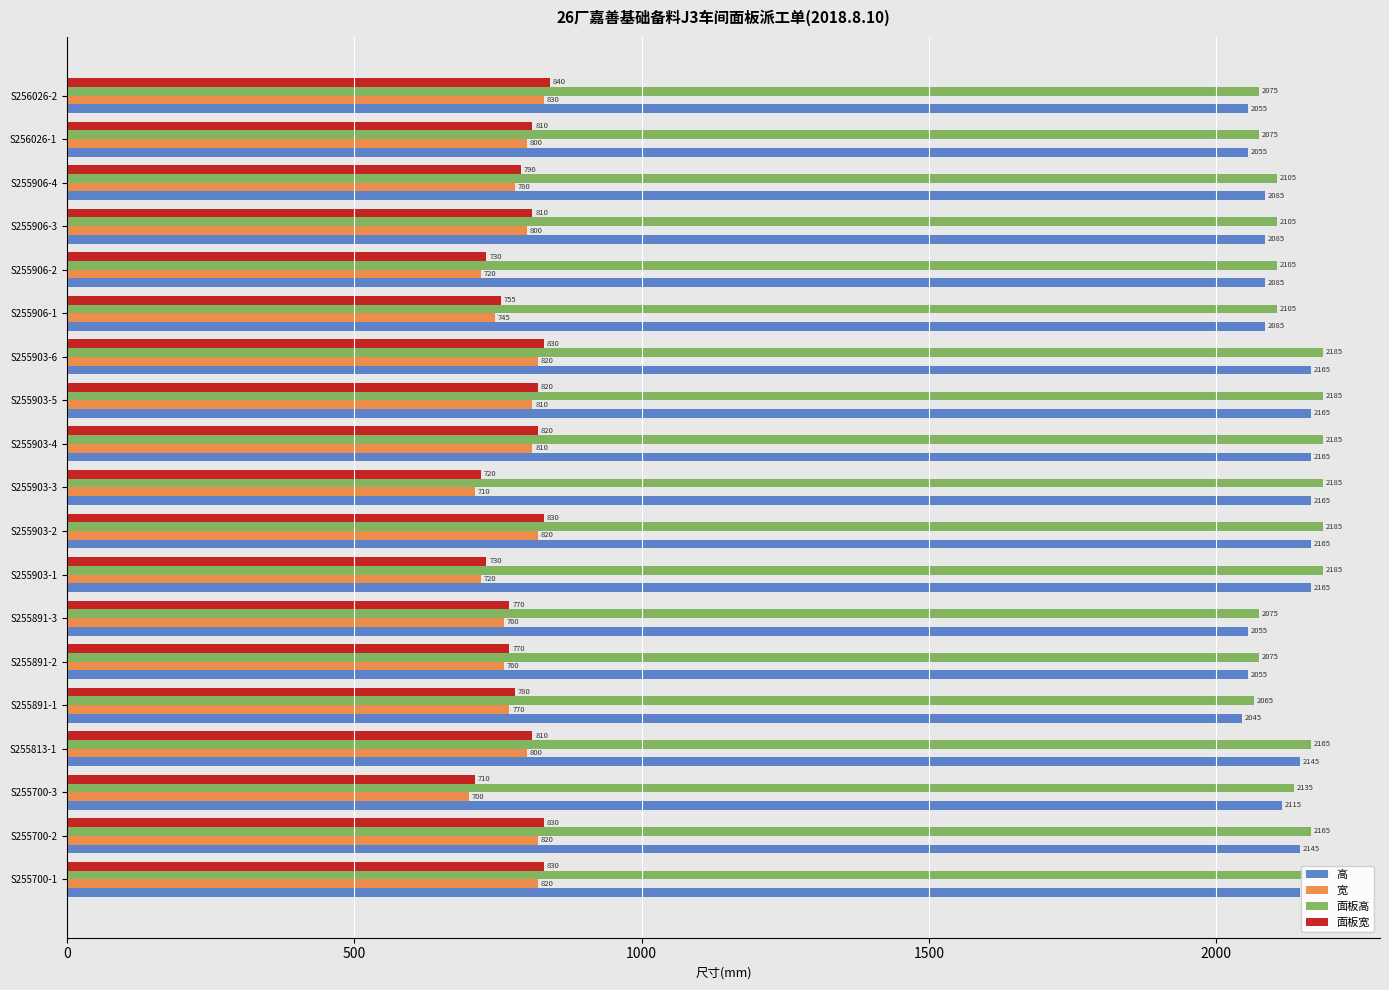

What is the spread (max minus min) of values at S255700-2?

1345